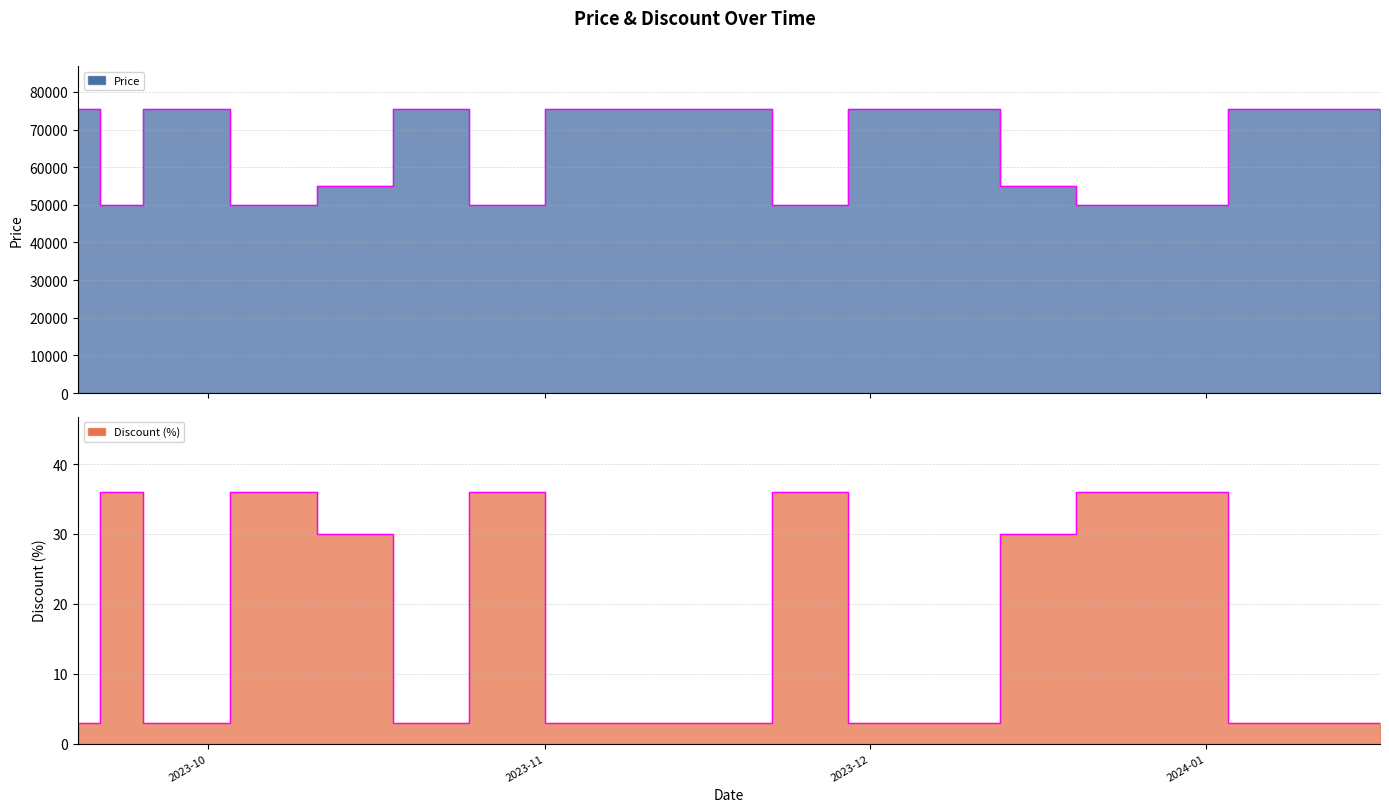

Is it true that Discount equals 10 at 2023-09-21?

False